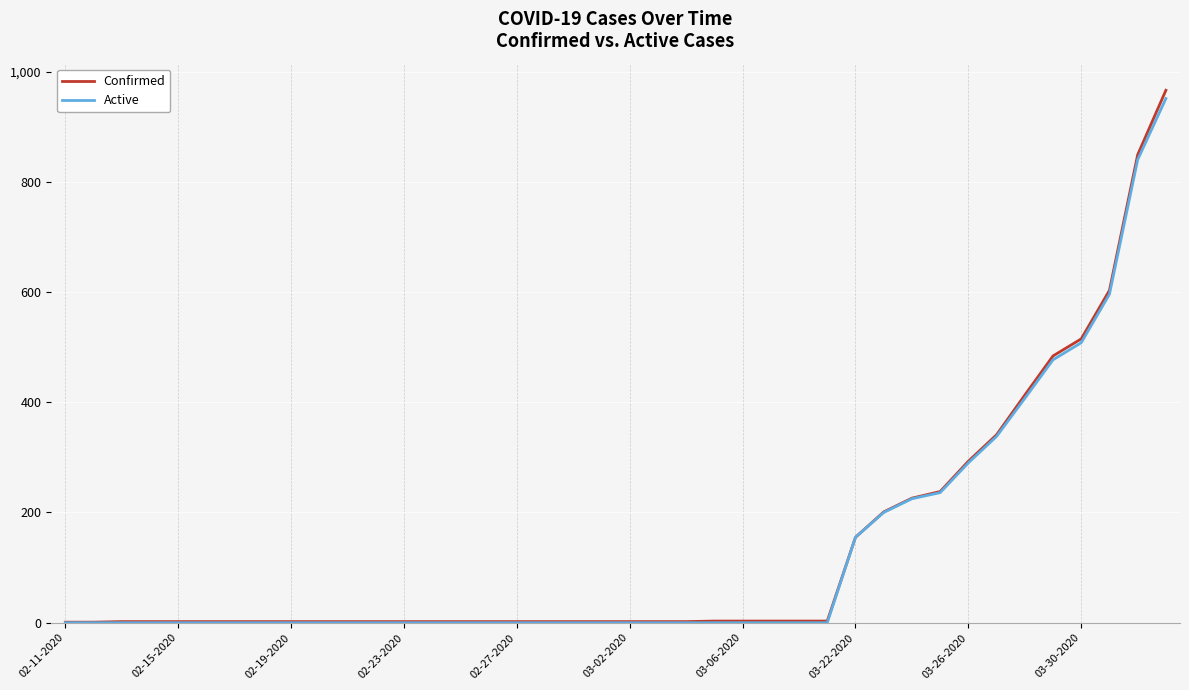

What are all the series names shown in the legend?

Confirmed, Active